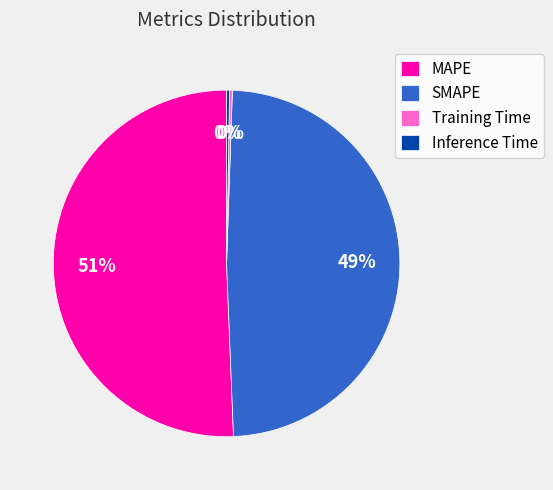

What percentage is the SMAPE slice, to the nearest percent?

49%